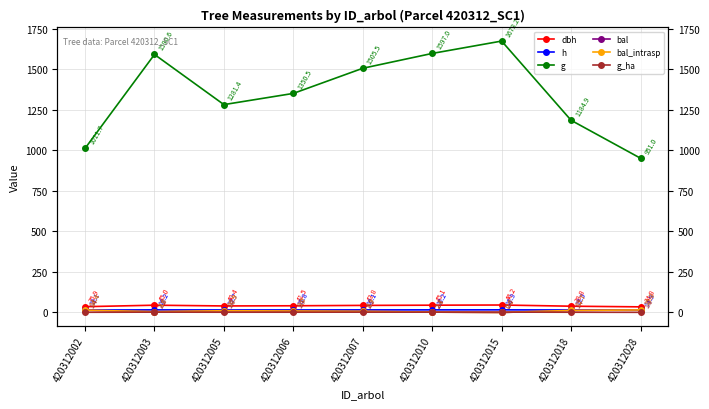

True or false: dbh and g intersect in this chart.

False